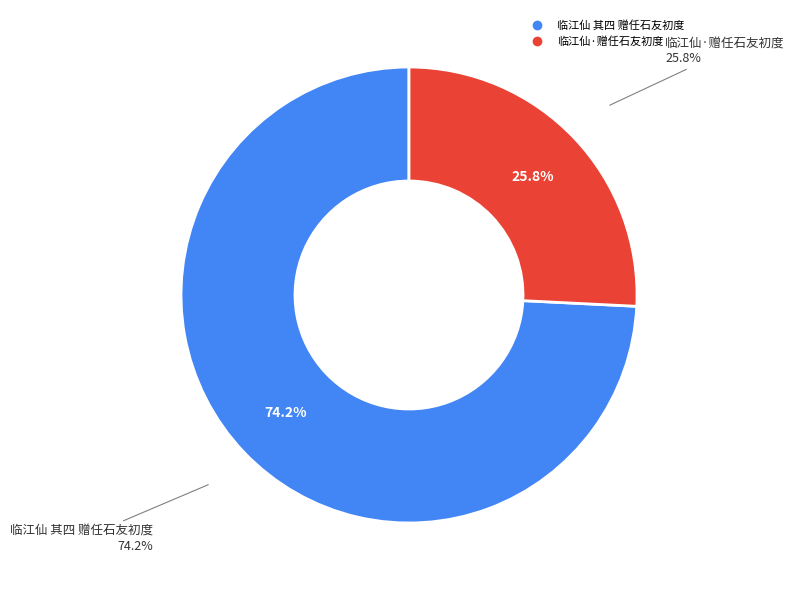

Rank the categories by value from highest to lowest.

临江仙 其四 赠任石友初度, 临江仙·赠任石友初度